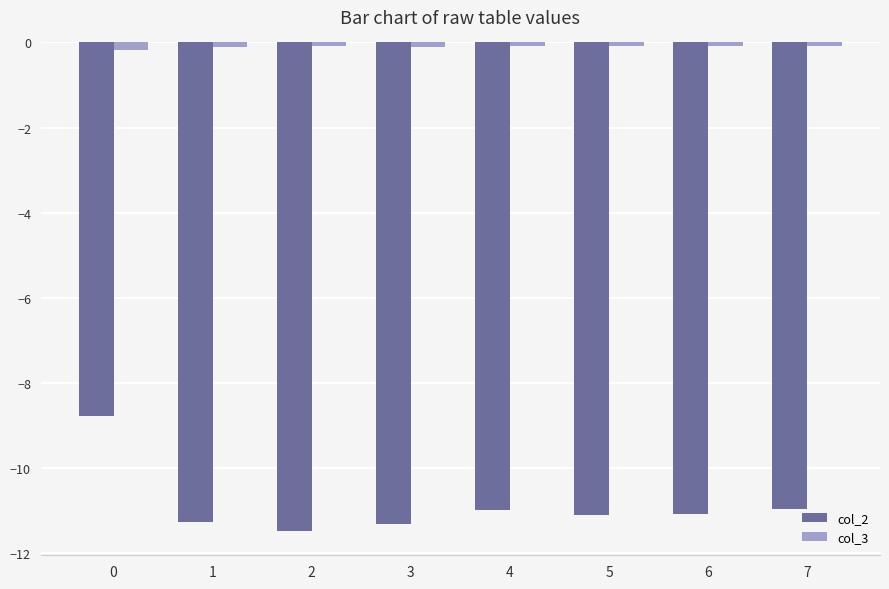

What is the sum of all col_3 values?

-0.8